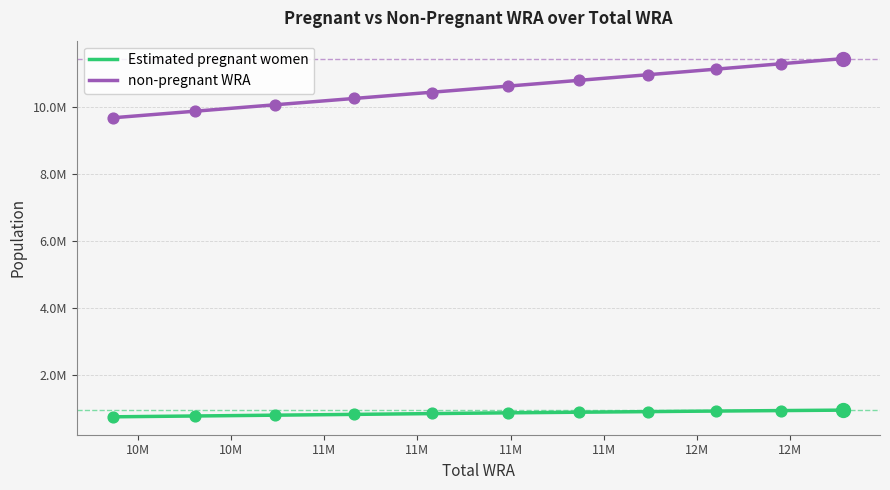

What are all the series names shown in the legend?

Estimated pregnant women, non-pregnant WRA